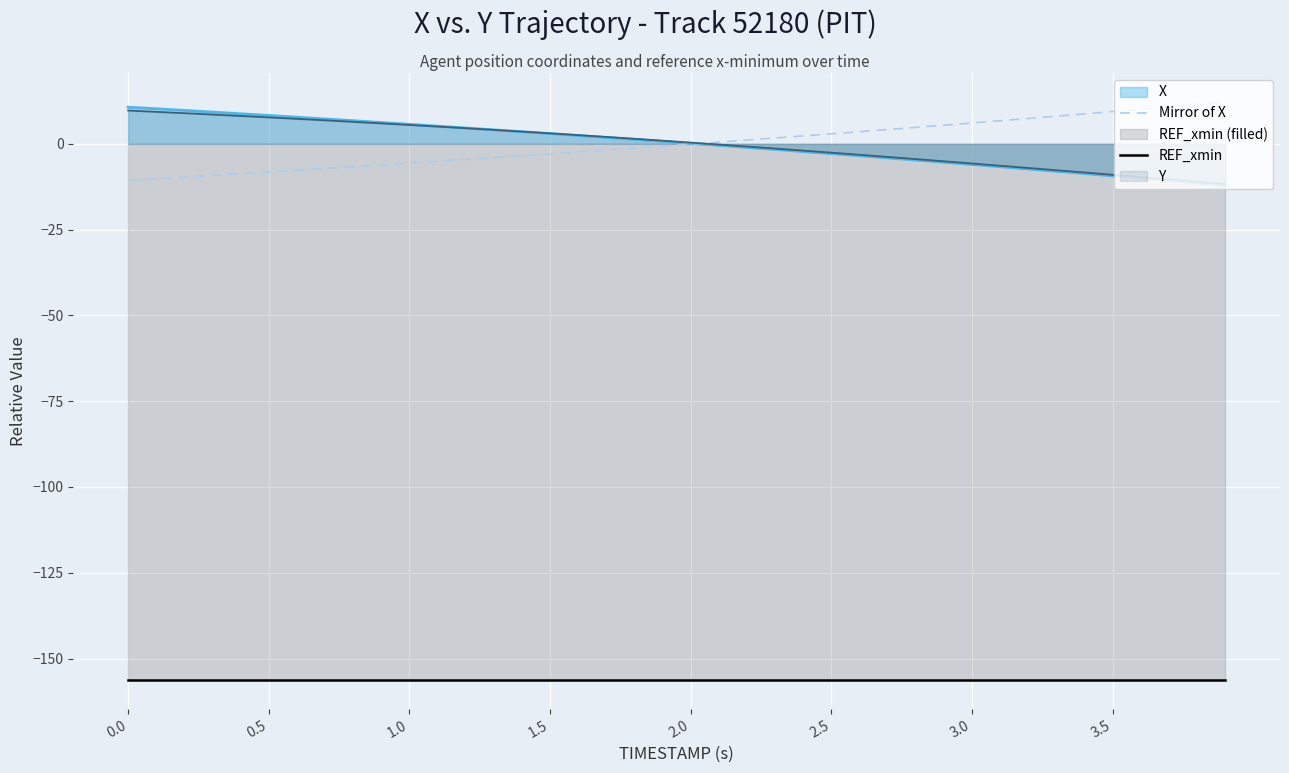

True or false: REF_xmin and X intersect in this chart.

False